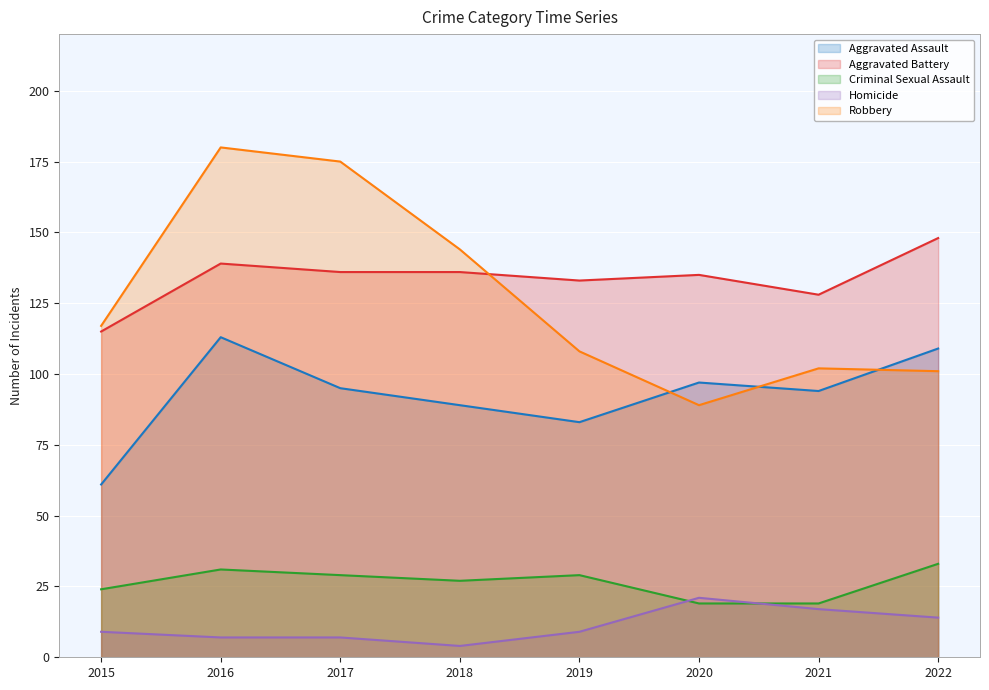

How many lines are shown in the chart?

5